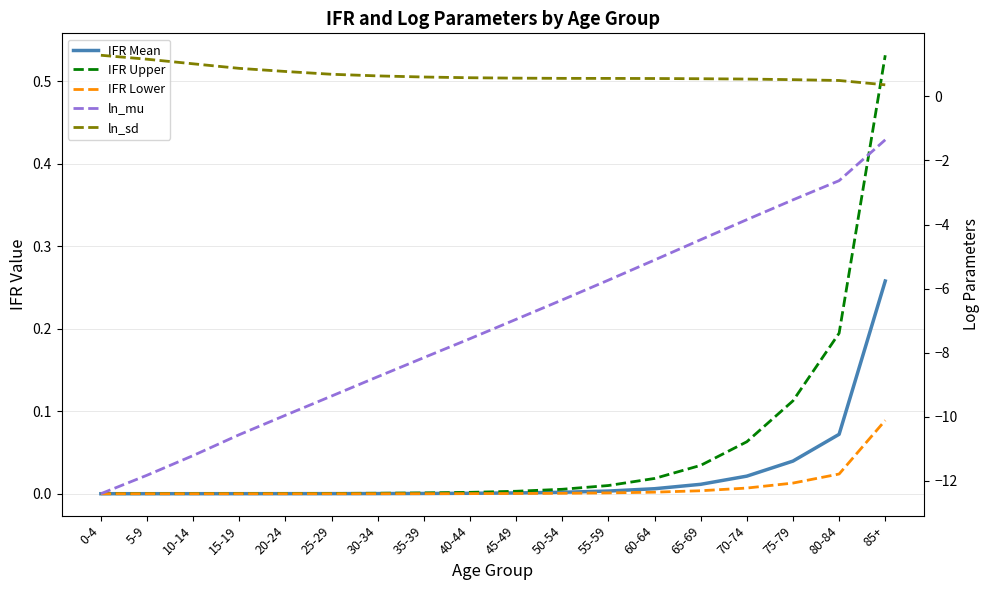

True or false: IFR Mean and ln_sd intersect in this chart.

False